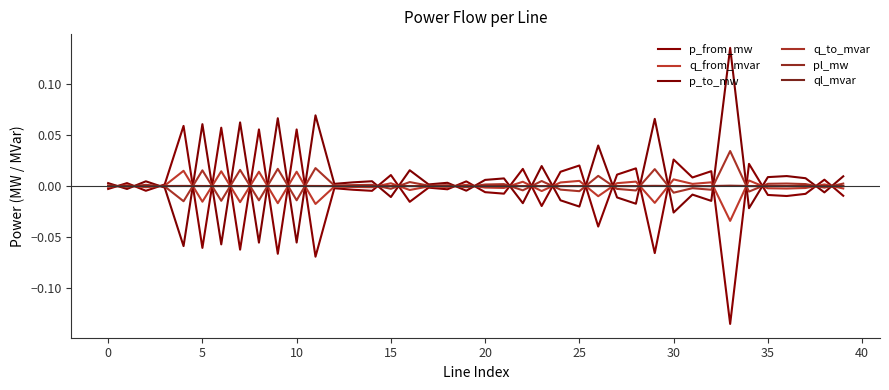

Does the chart display data point markers on the line(s)?

No